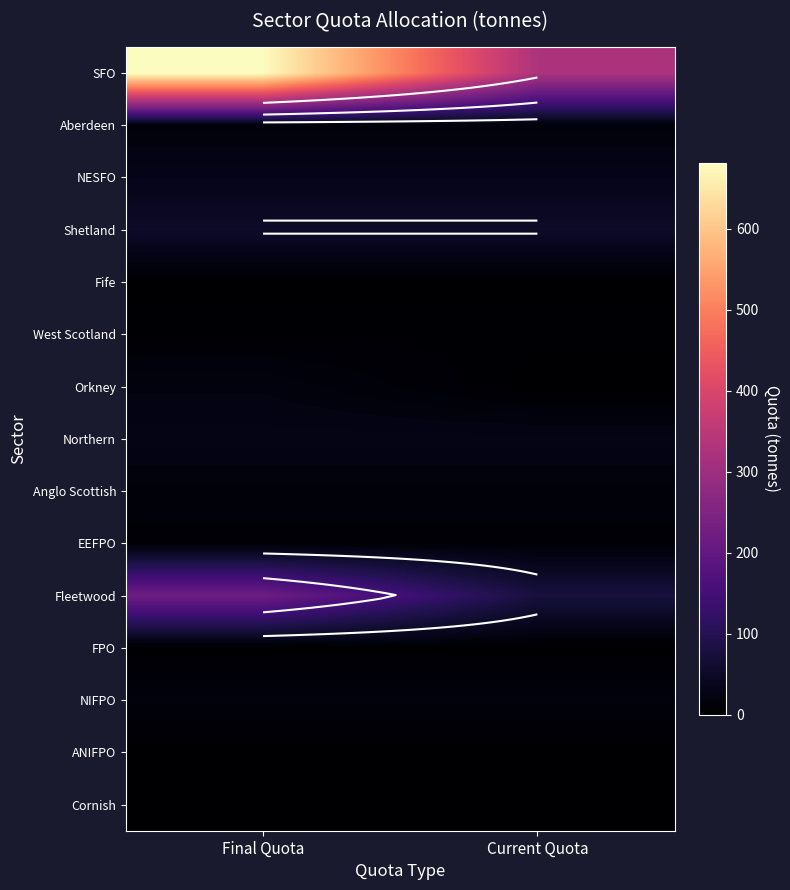

Count the number of data series in this chart.

15